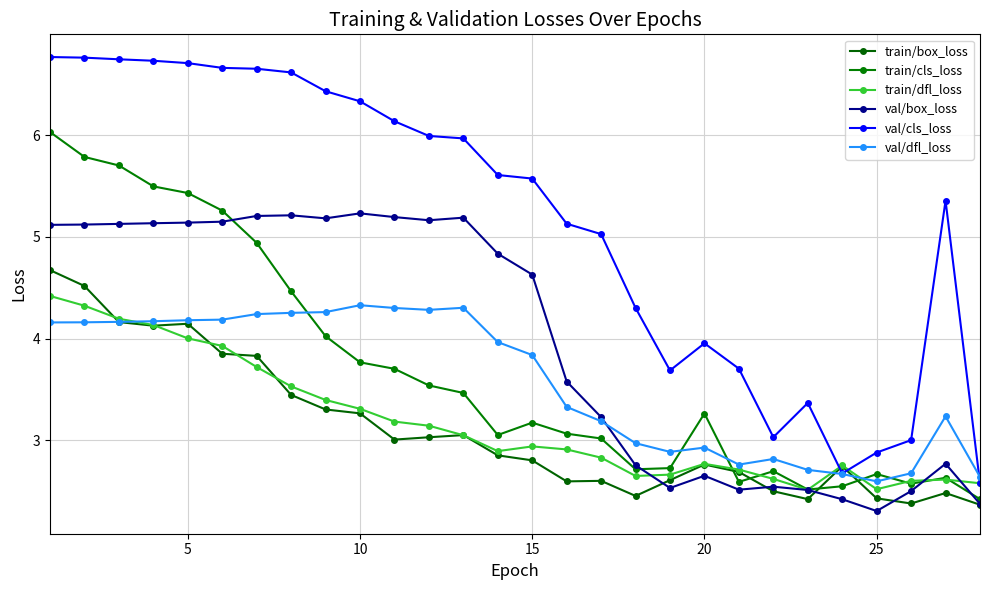

What is the minimum value for val/dfl_loss?

2.6